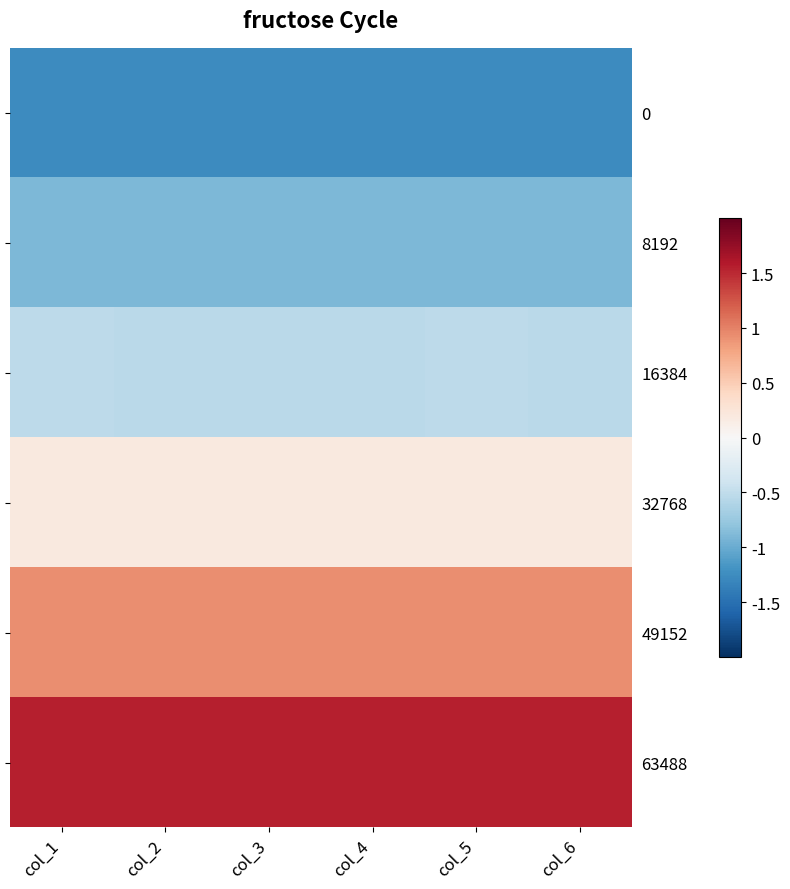

How many 32768 values are between 0 and 1?

6